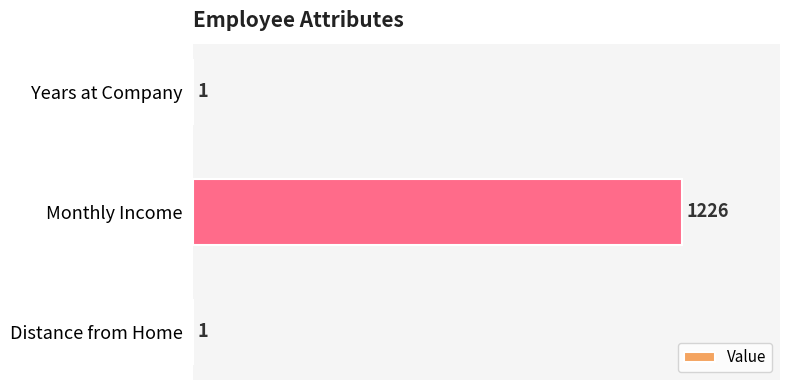

The chart shows a value of 1226 at Monthly Income. True or false?

True